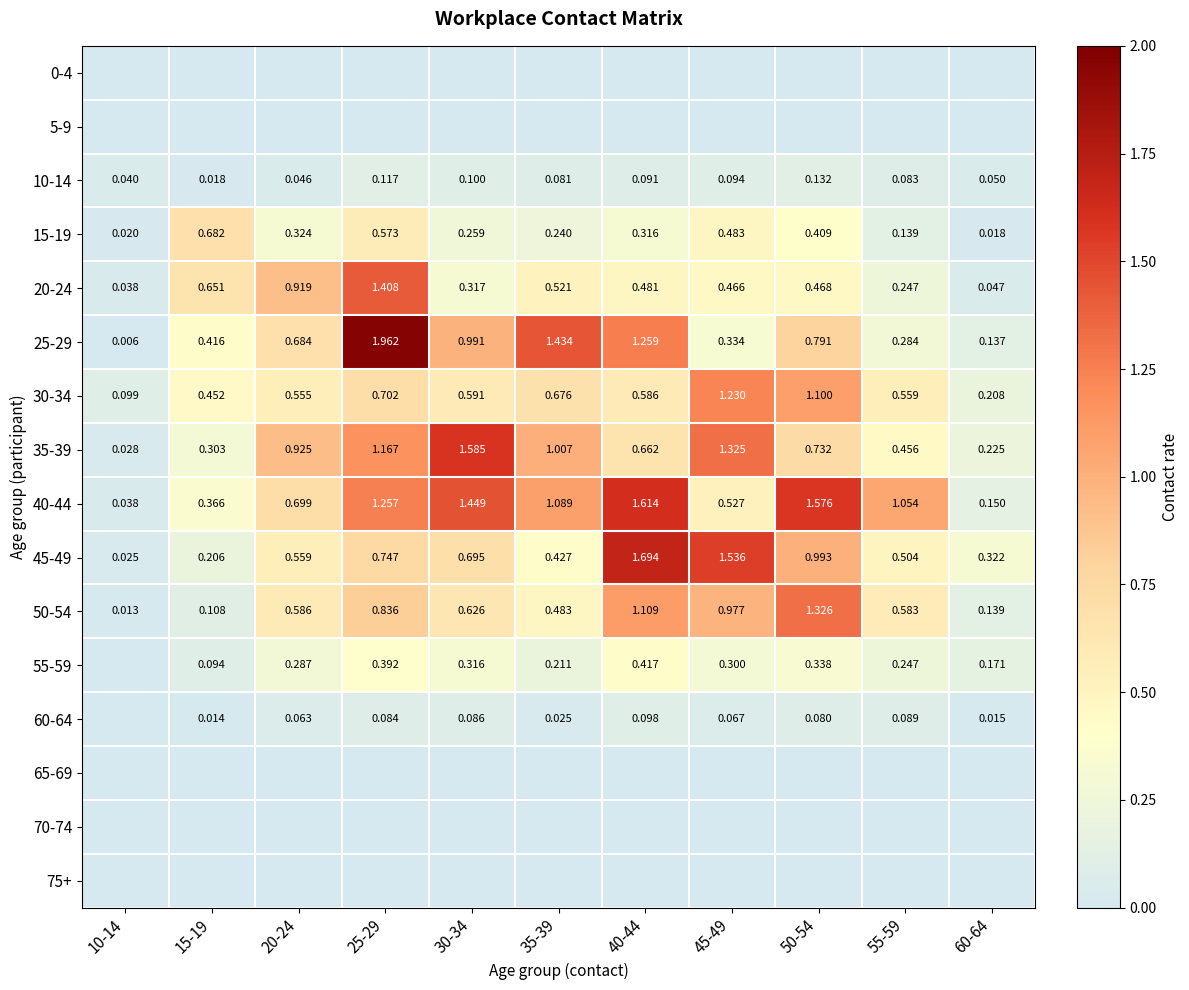

Is the value of 55-59 at 30-34 greater than the value of 60-64 at 30-34?

Yes